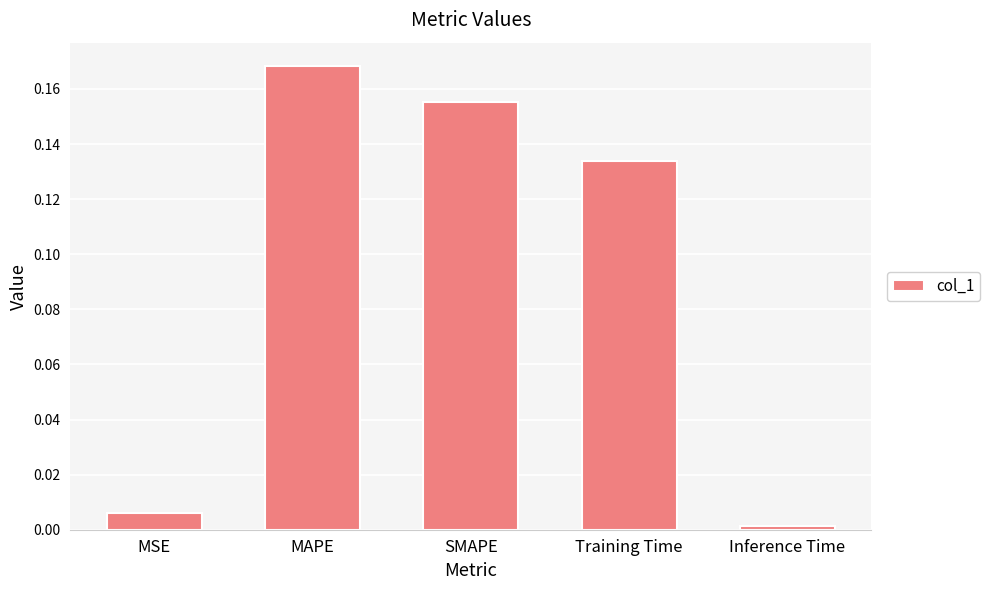

Which has a higher value, Training Time or MSE?

Training Time